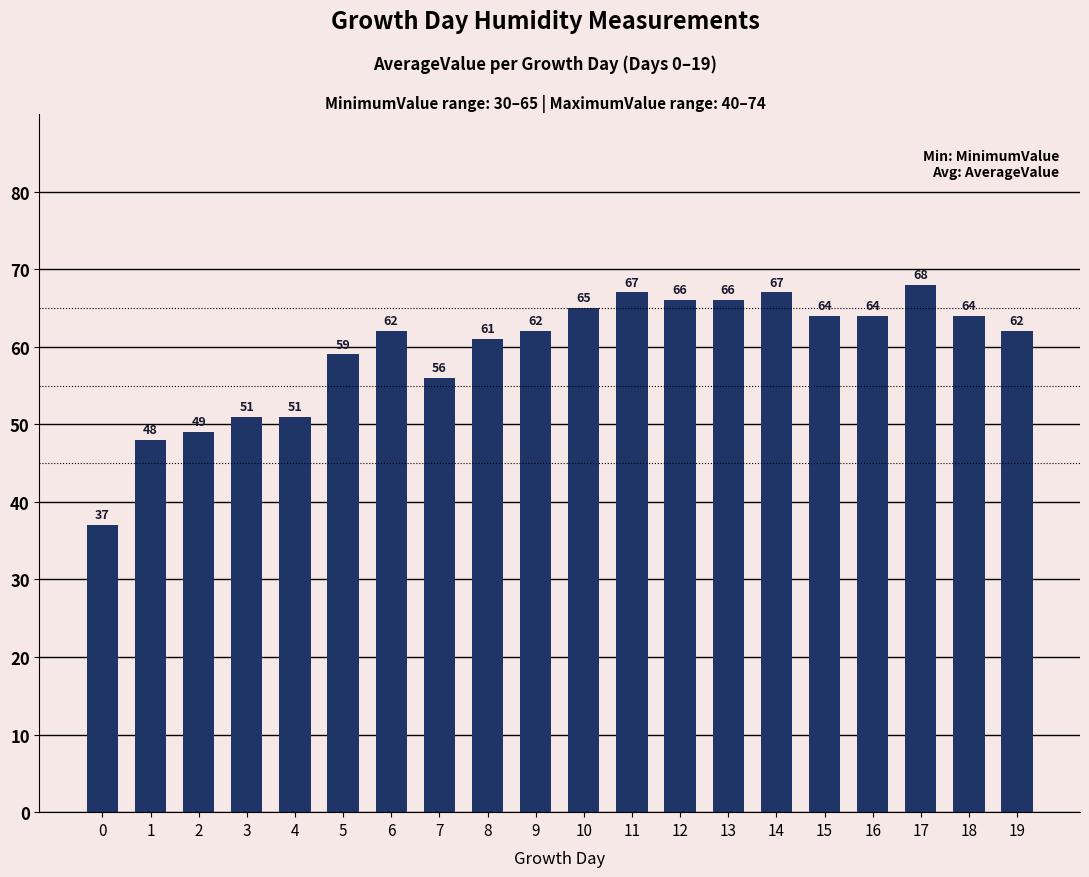

Reading right to left, list all the values displayed in this chart.

62	64	68	64	64	67	66	66	67	65	62	61	56	62	59	51	51	49	48	37